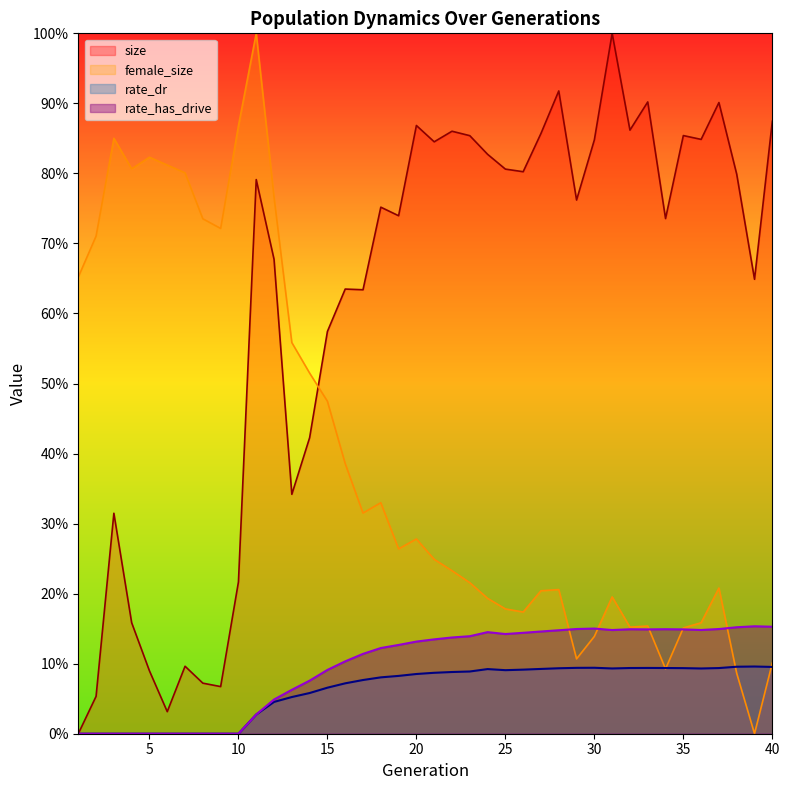

Does the chart have visible grid lines?

No